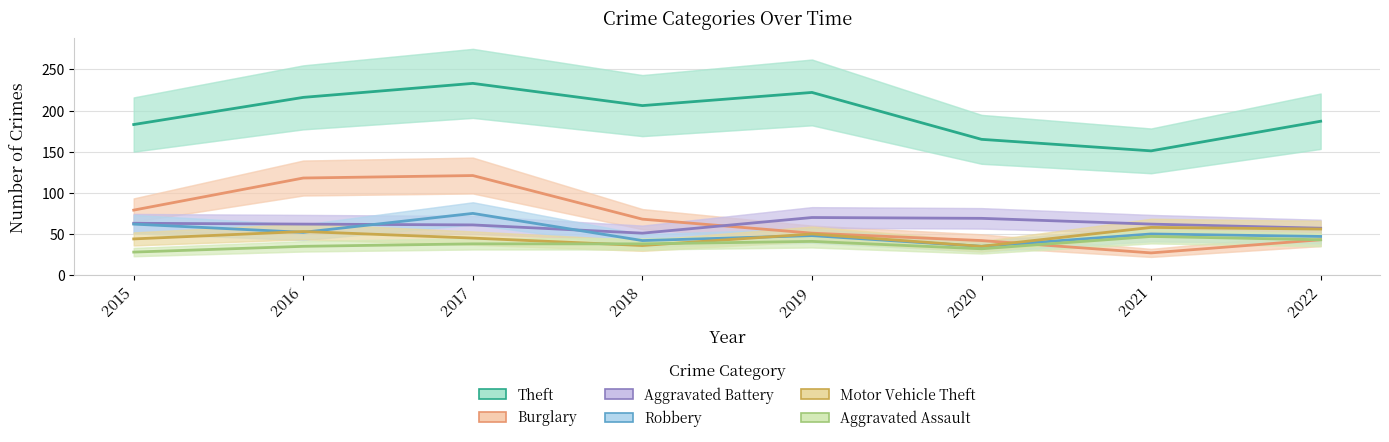

True or false: Theft and Aggravated Battery cross at least once.

False